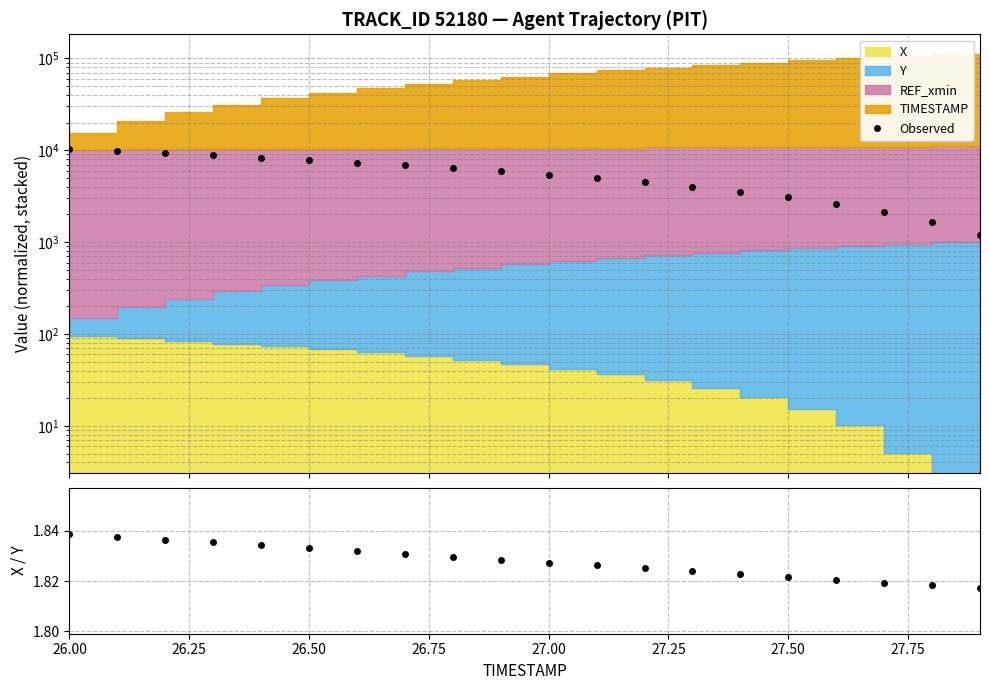

What is the highest value of the Observed series?

10201.0